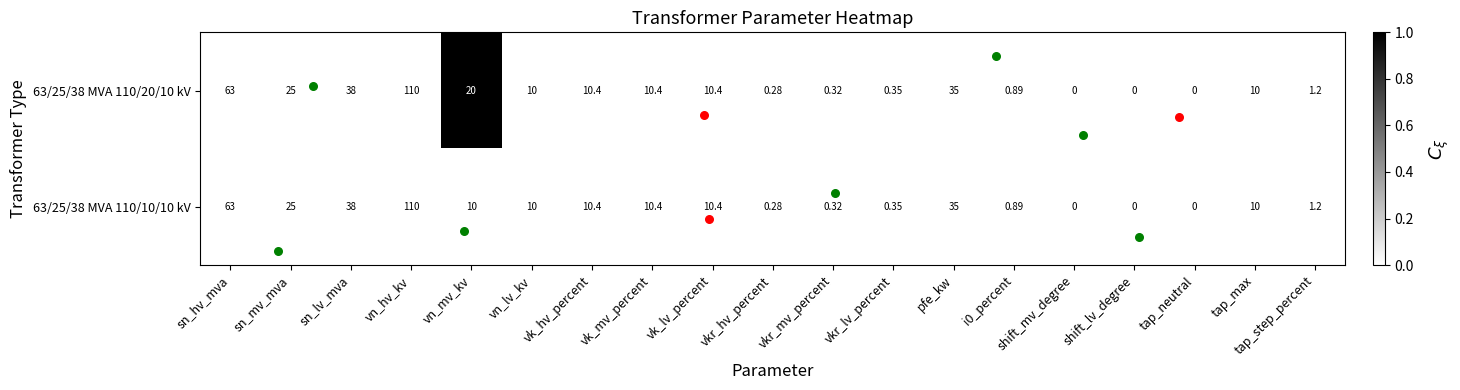

At which label is 63/25/38 MVA 110/10/10 kV closest to 55?

sn_hv_mva